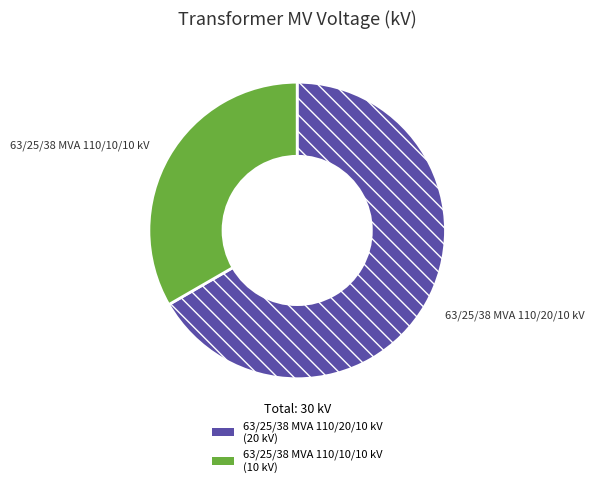

Is 63/25/38 MVA 110/20/10 kV the majority of the pie?

Yes